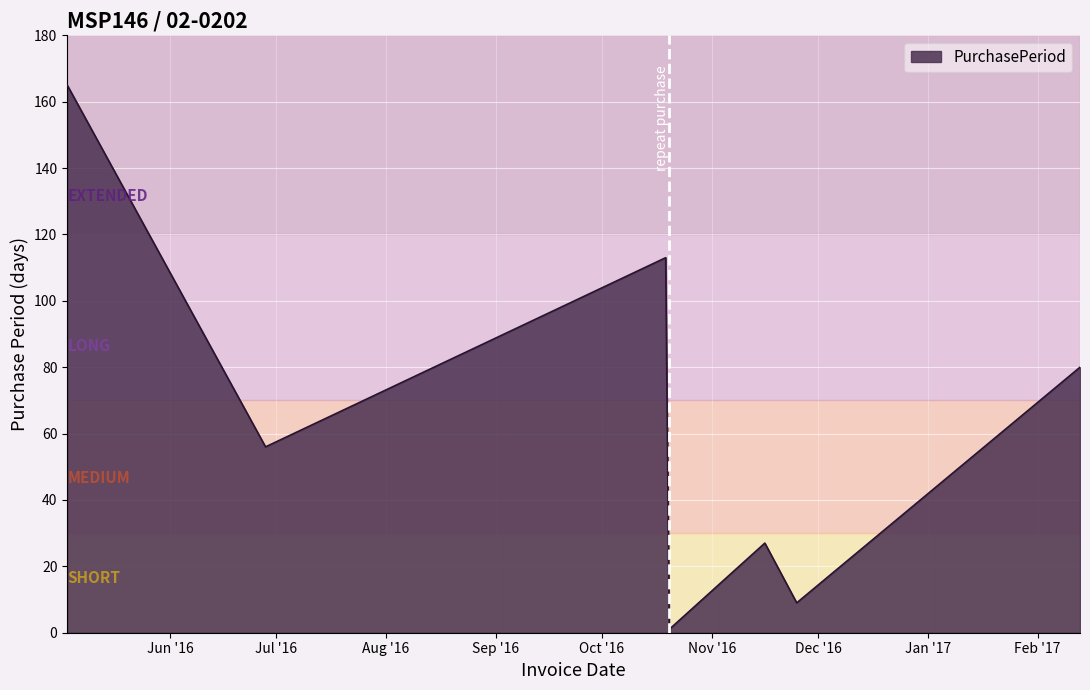

What is the difference between the maximum and second lowest values?

156